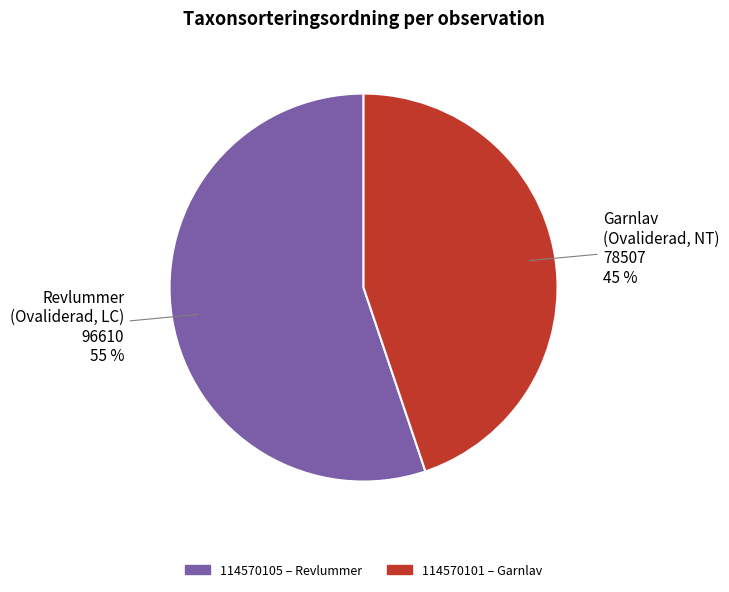

Rank the categories by value from lowest to highest.

114570101, 114570105